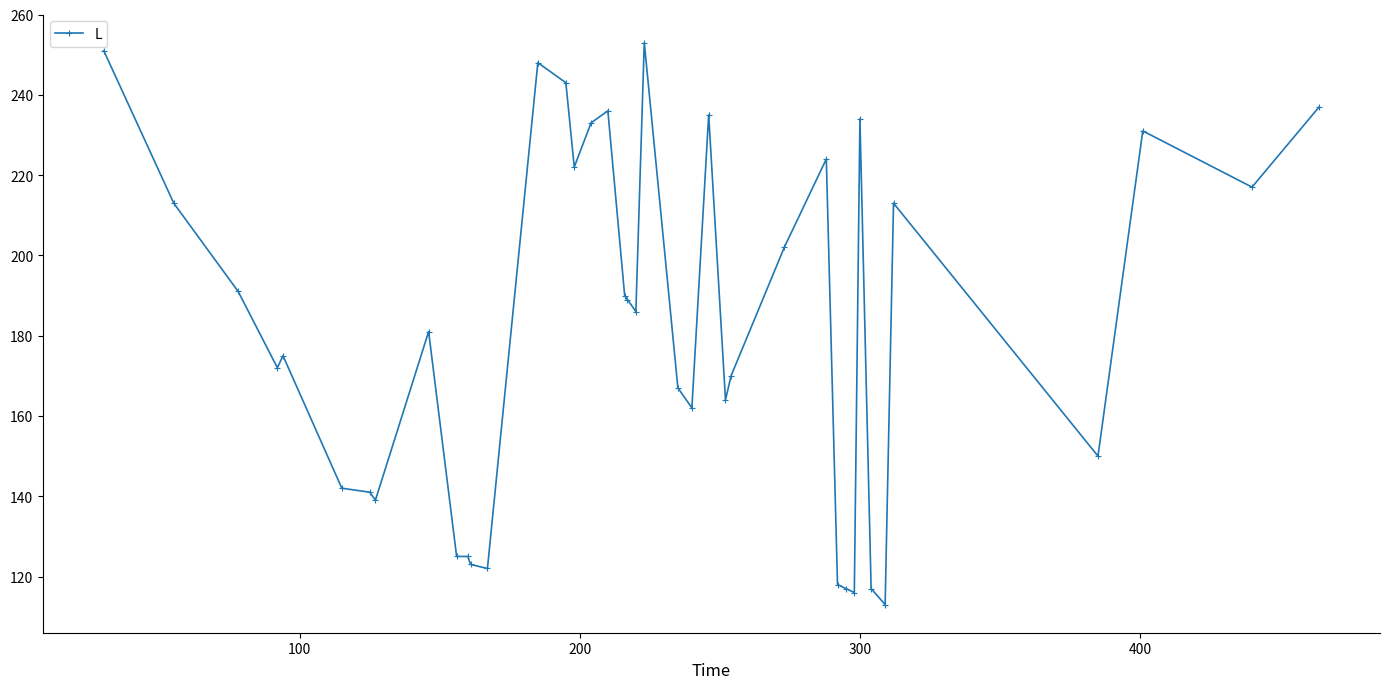

What is the value of the 27th point from the left?

170